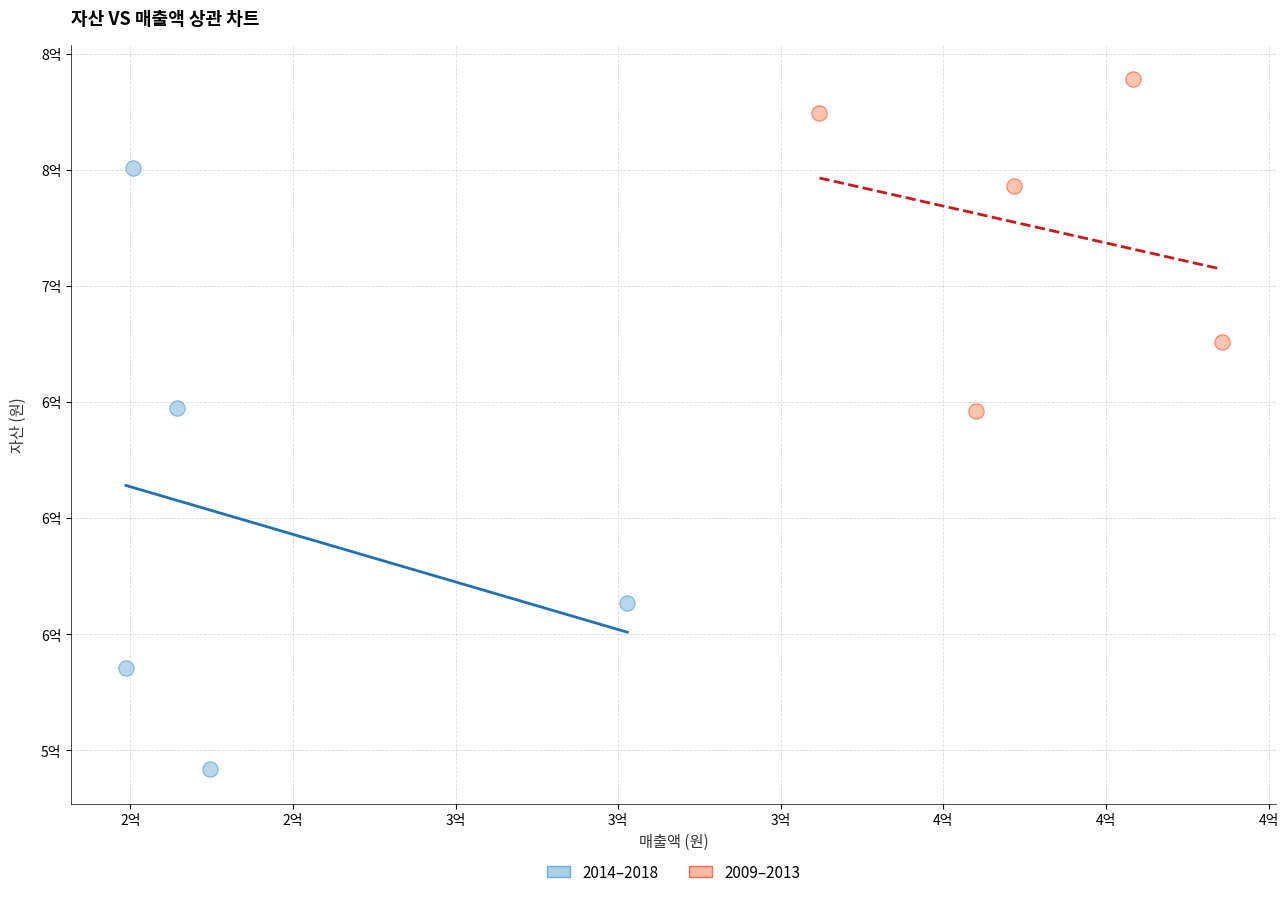

What are all the series names shown in the legend?

2014–2018, 2009–2013